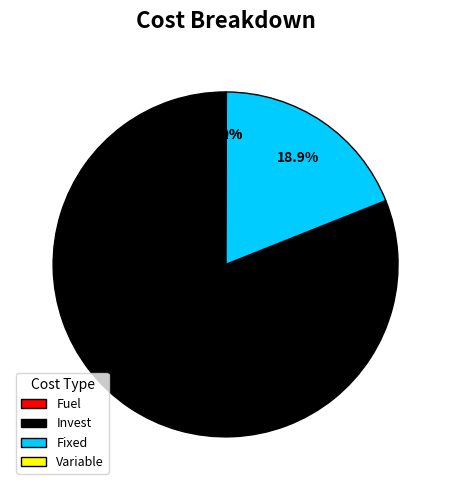

How many slices are in this pie chart?

4